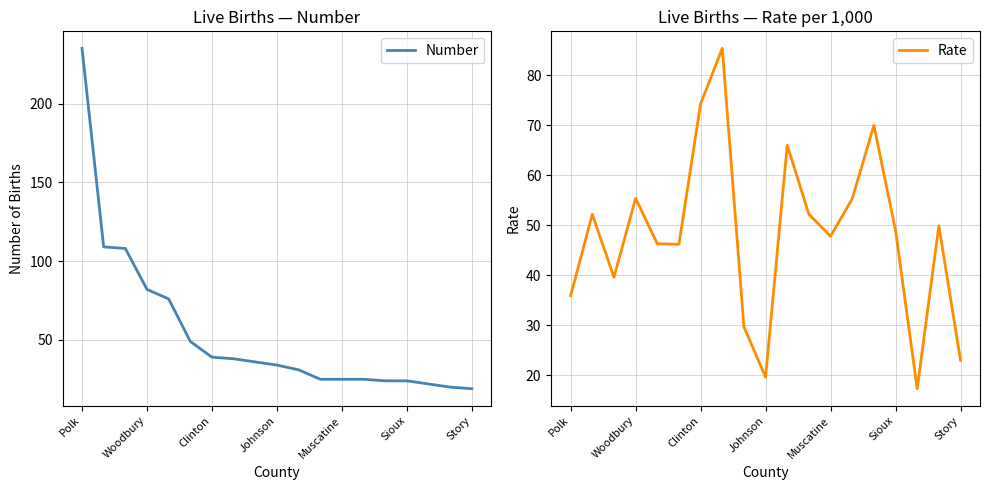

Reading left to right, what are all the values shown in this chart?

Number: 235.0	109.0	108.0	82.0	76.0	49.0	39.0	38.0	36.0	34.0	31.0	25.0	25.0	25.0	24.0	24.0	22.0	20.0	19.0
Rate: 35.9	52.2	39.6	55.4	46.3	46.2	74.3	85.4	29.7	19.6	66.0	52.2	47.8	55.3	70.0	49.0	17.3	49.9	23.0